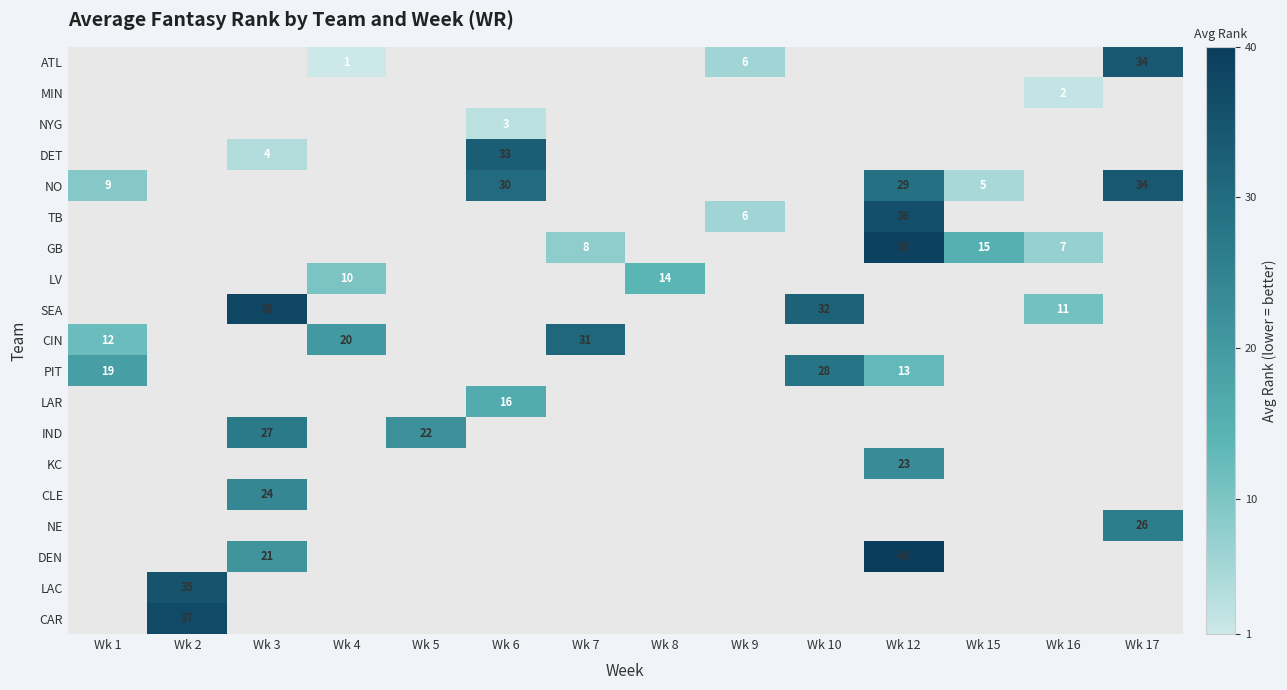

Is it true that GB equals 7 at Wk 16?

True